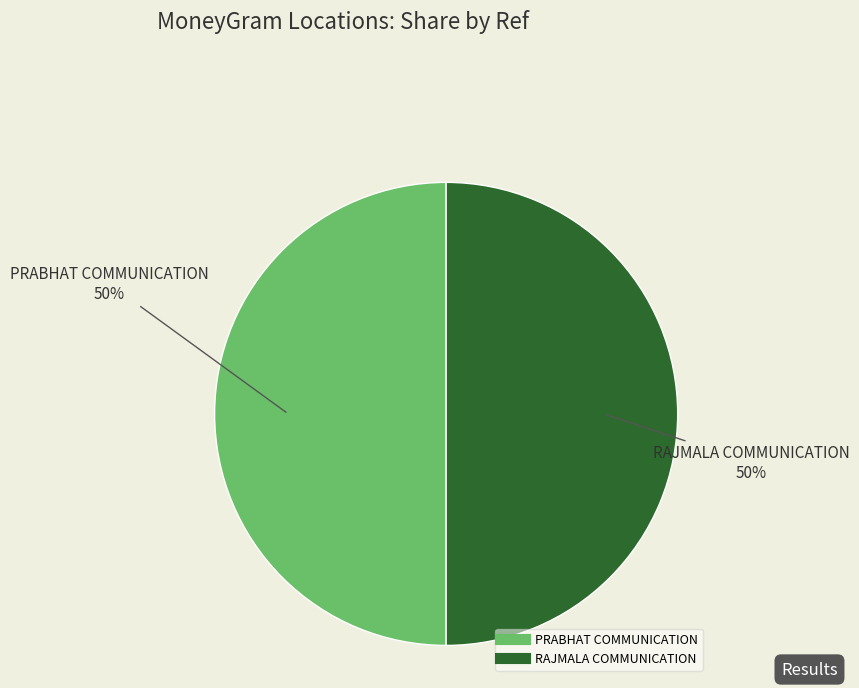

Approximately how many times larger is the value at RAJMALA COMMUNICATION compared to PRABHAT COMMUNICATION?

1.0